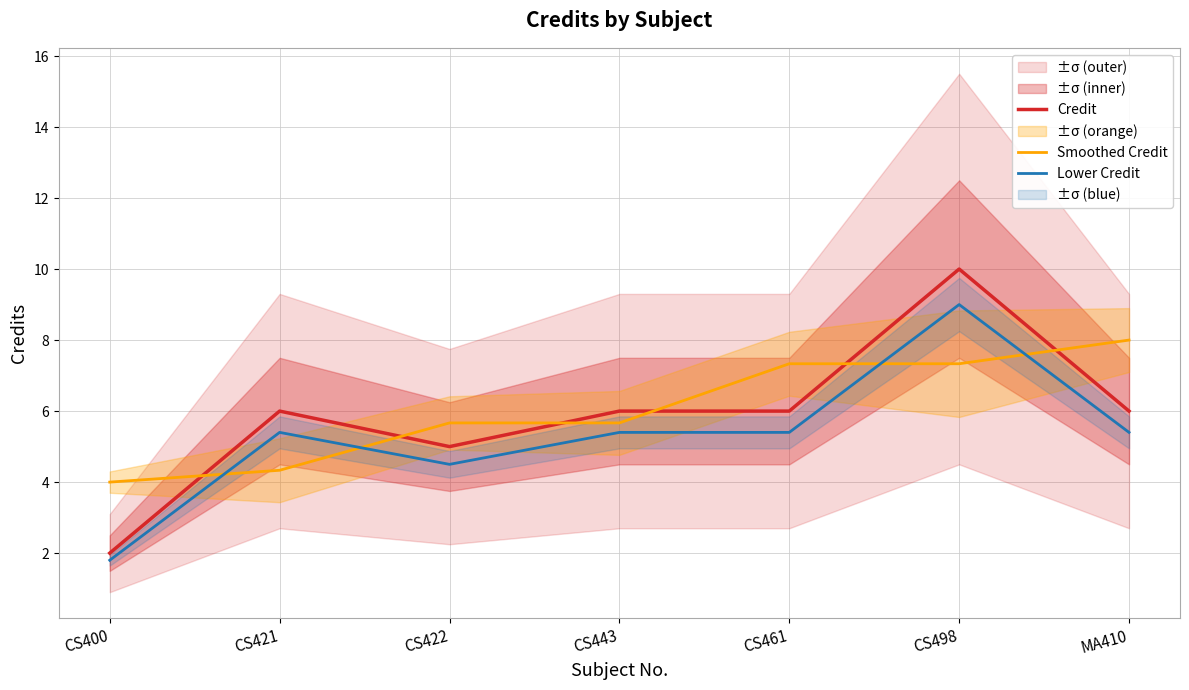

How many values in the Lower Credit series are below 5?

2